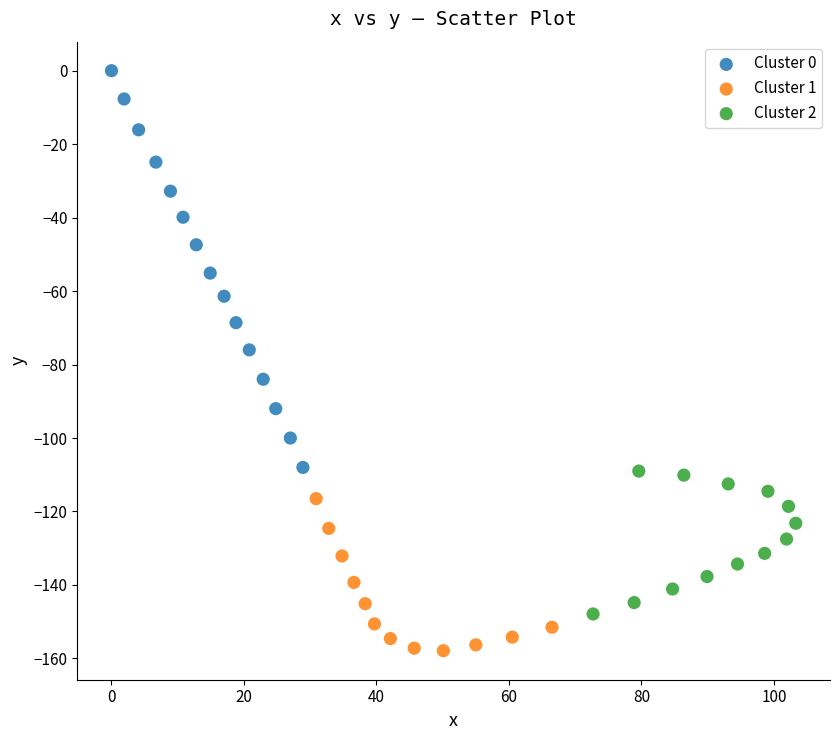

Which series contains the highest Y value?

Cluster 0